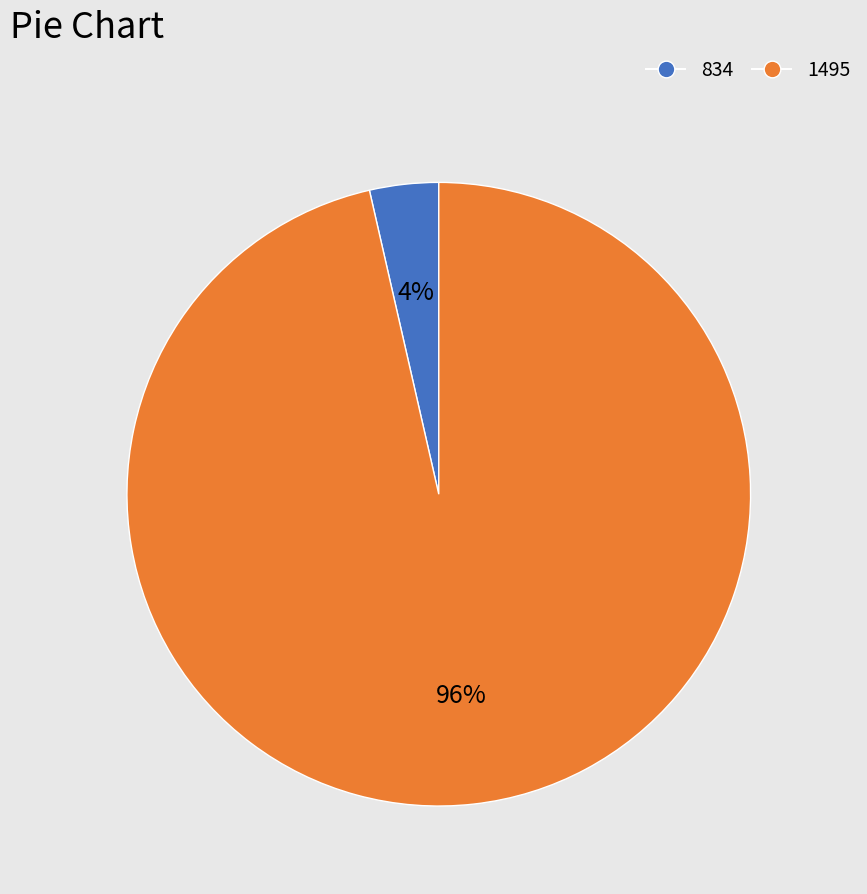

What percentage is the 1495 slice, to the nearest percent?

96%